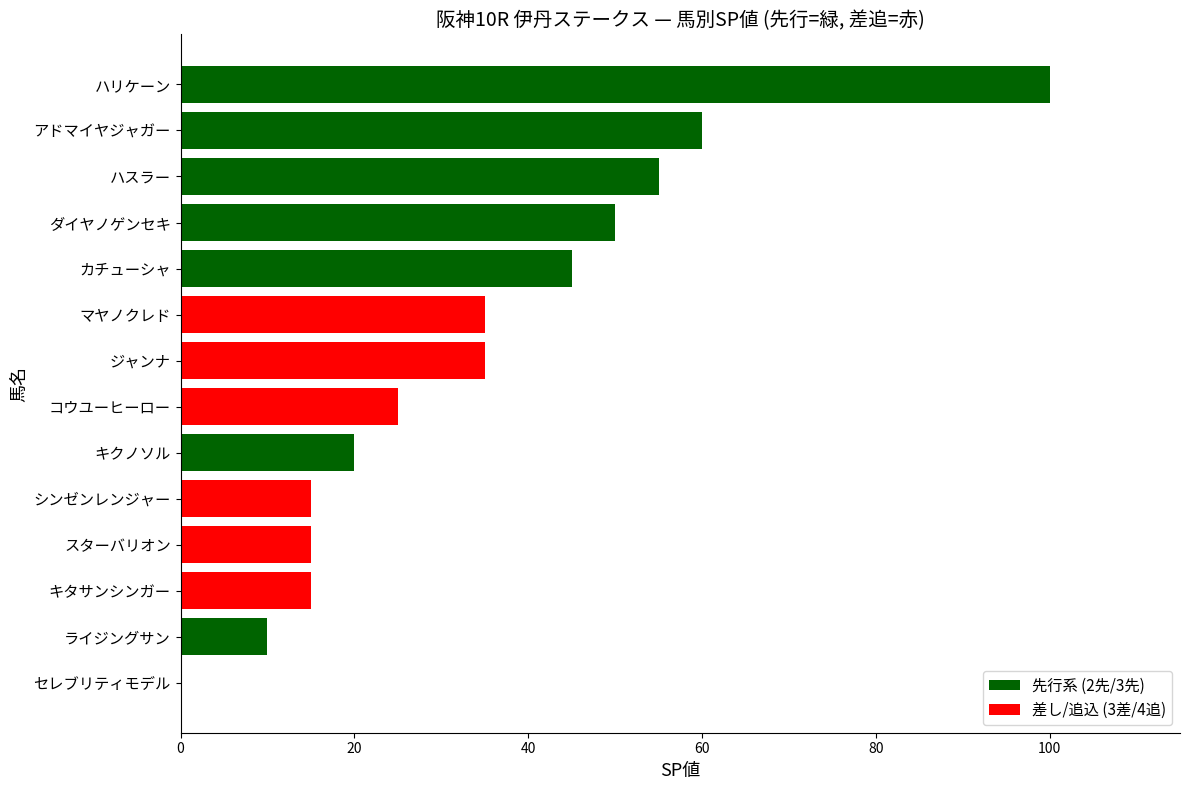

What is the sum of all values?

480